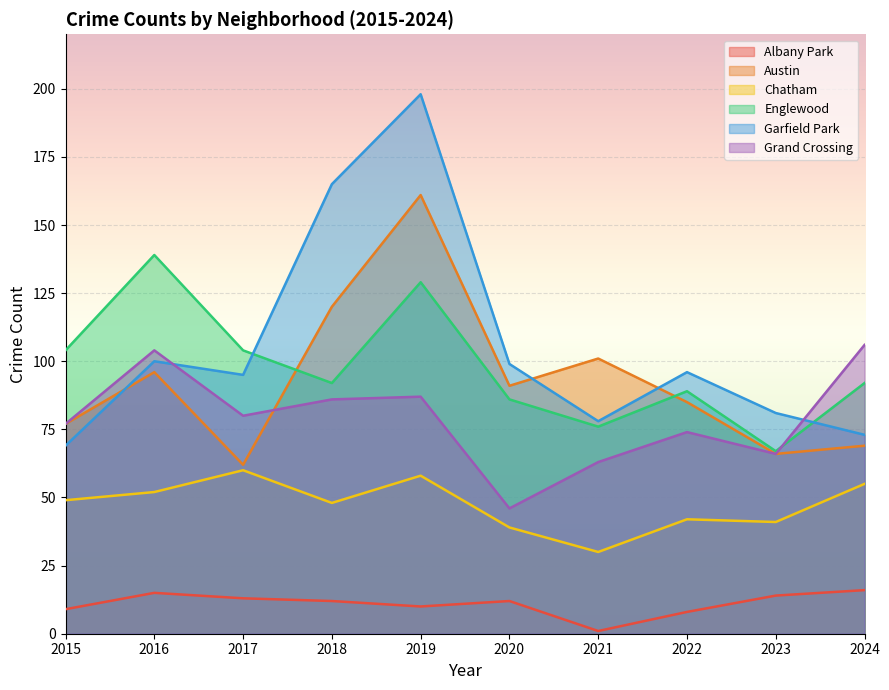

What is the average value of the Grand Crossing series?

79